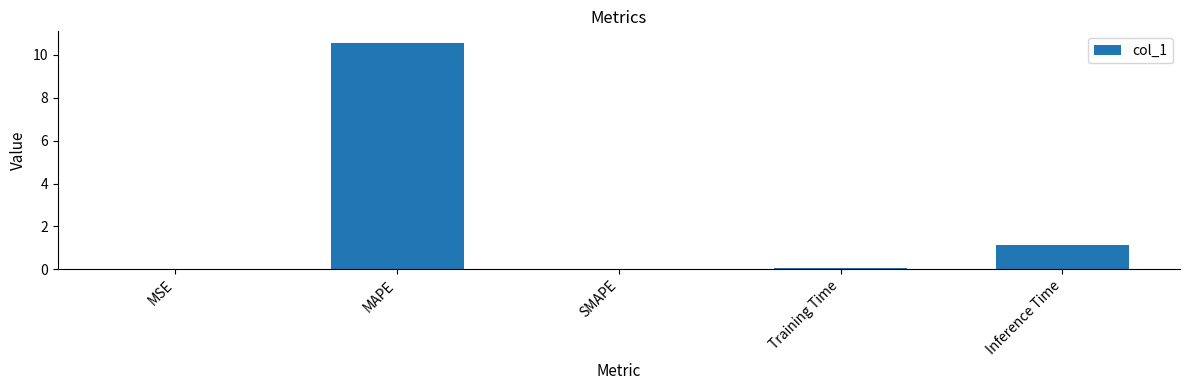

What is the sum of all values?

11.8